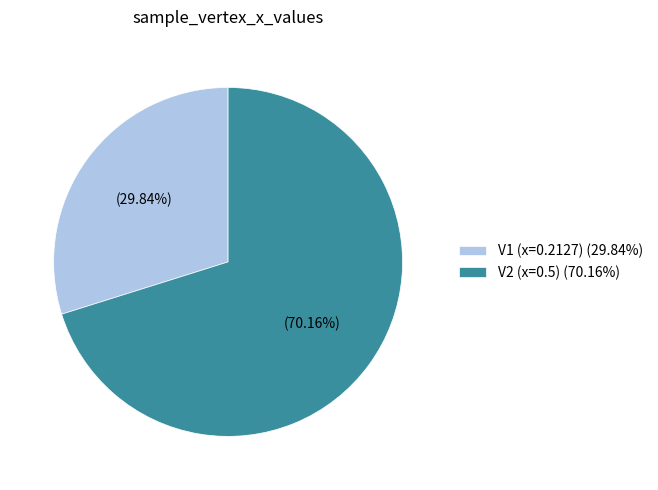

Is it true that V2 (x=0.5) is 70% of the pie?

True